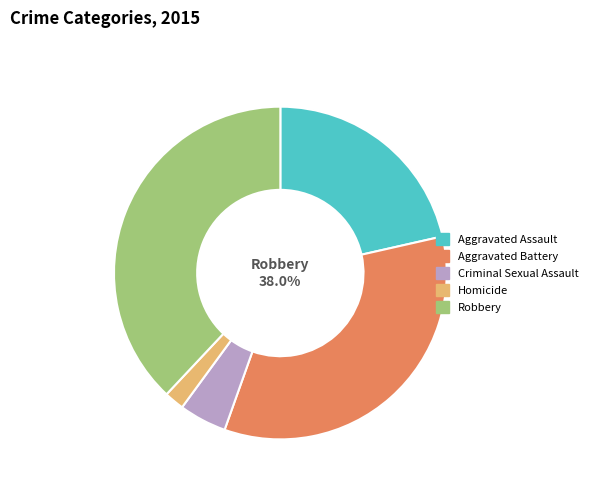

Between Aggravated Battery and Homicide, which is larger?

Aggravated Battery